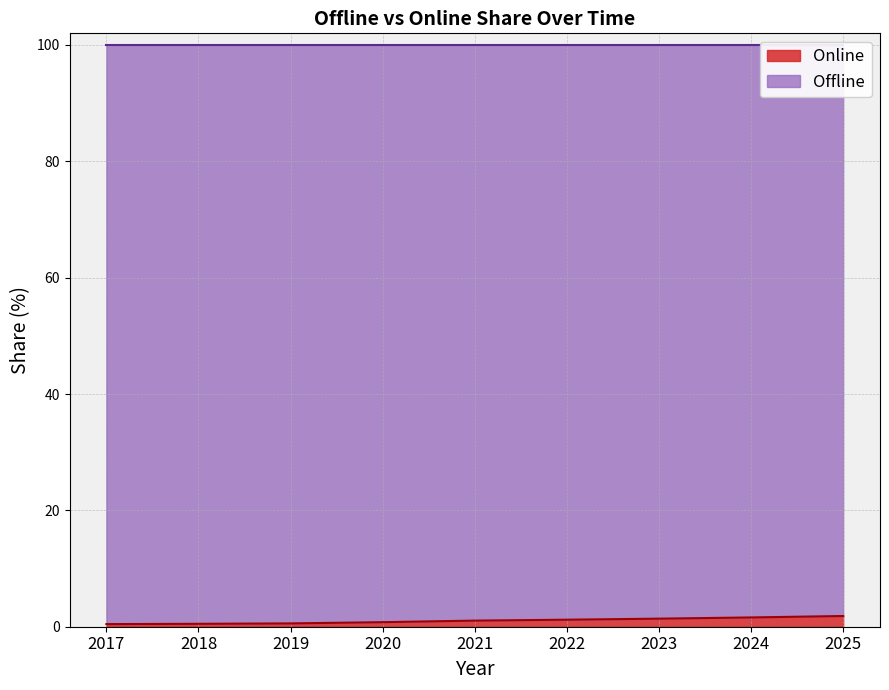

List the labels in order of value, smallest first.

2017, 2018, 2019, 2020, 2021, 2022, 2023, 2024, 2025